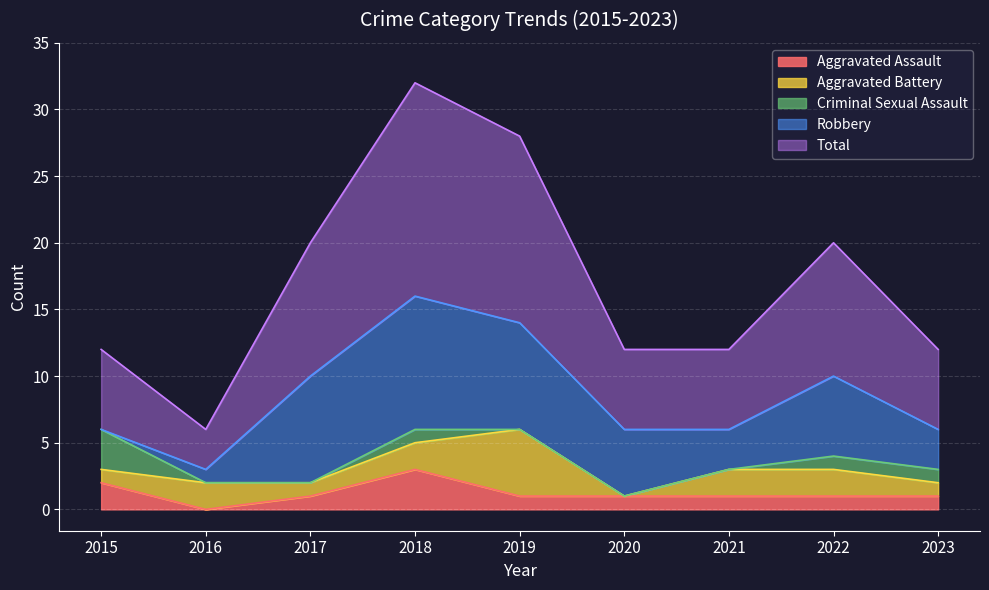

How many lines are shown in the chart?

5